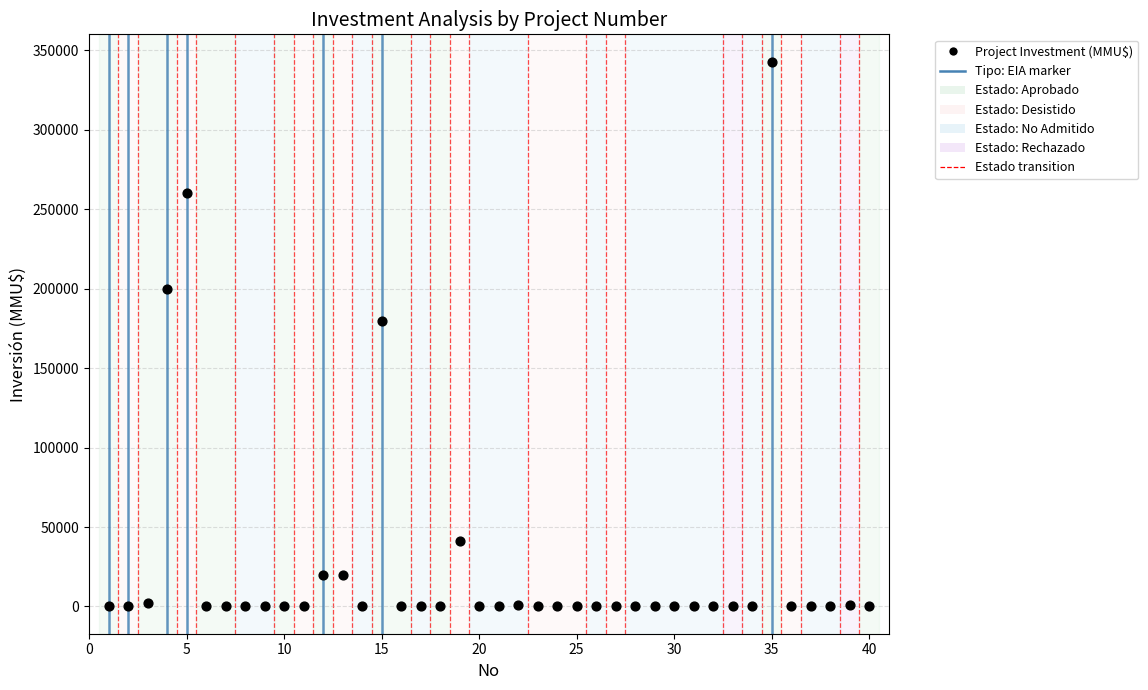

What Y value in the scatter plot is closest to 171500?

180000.0